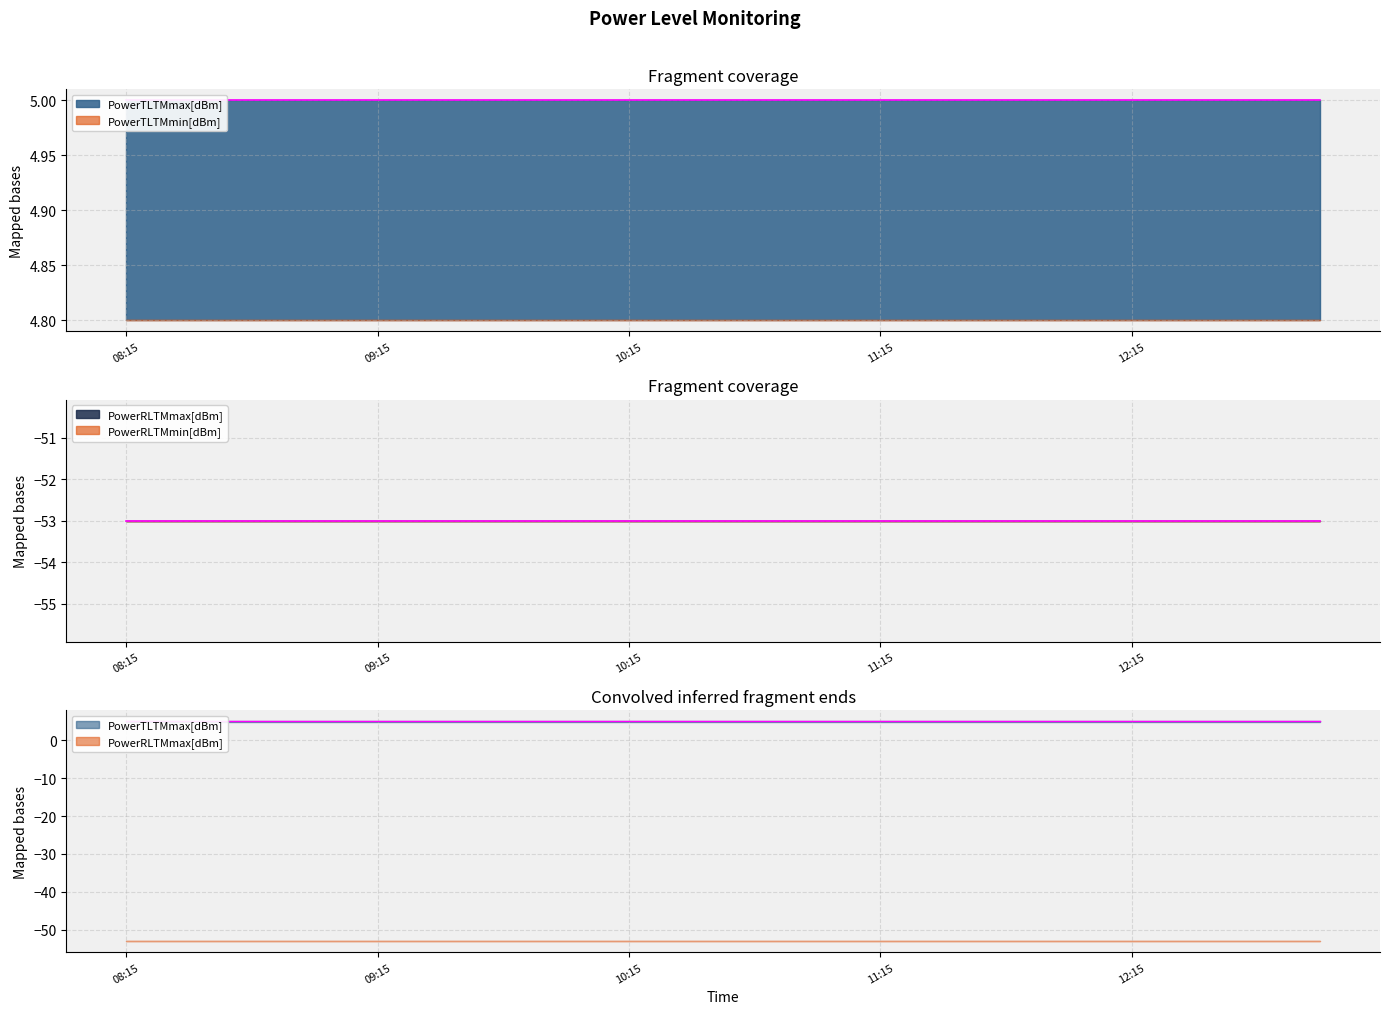

What is the average value of the PowerRLTMmin[dBm] series?

-53.0